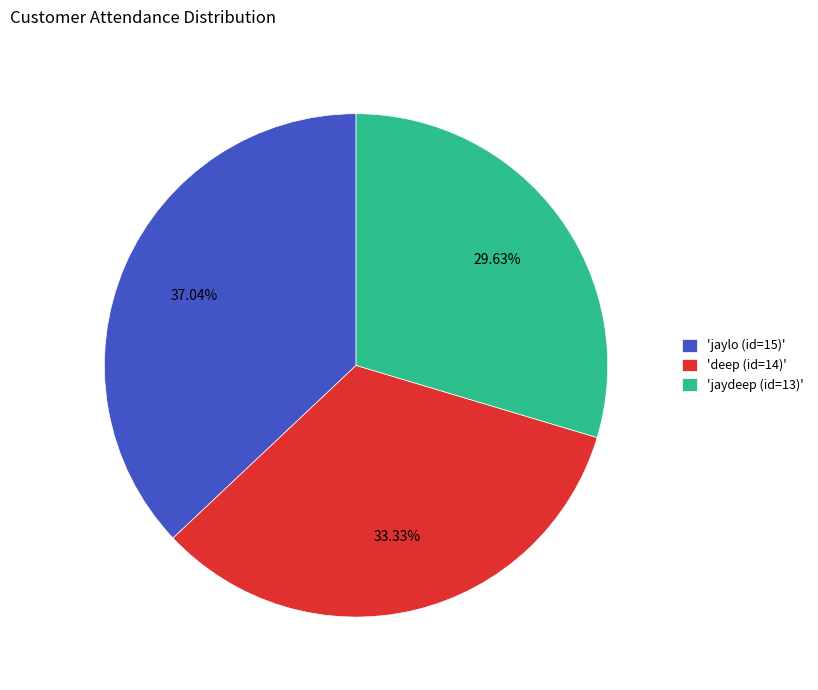

How many segments does this pie chart have?

3